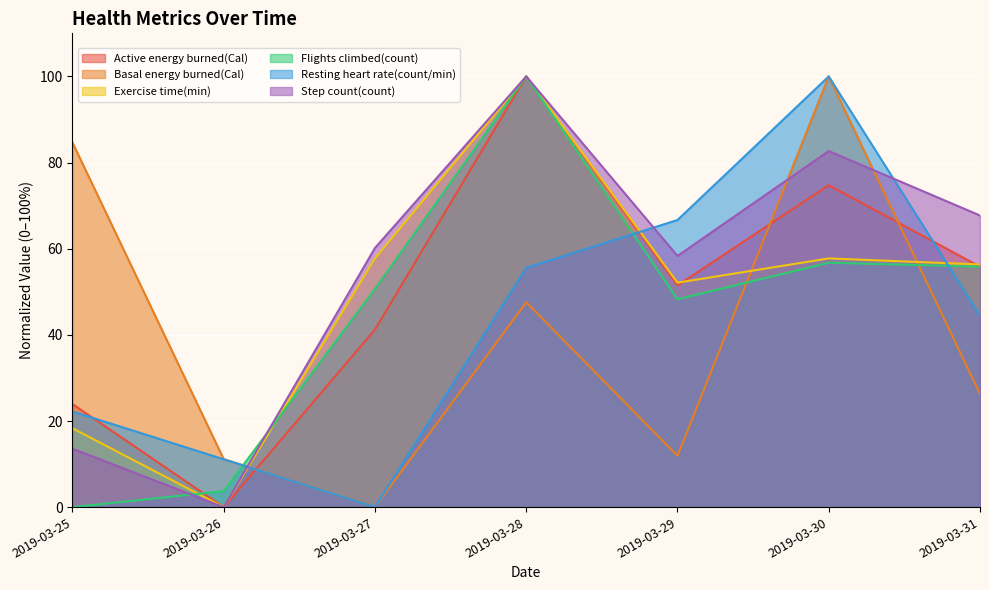

Where is the first local minimum for Step count(count)?

2019-03-26